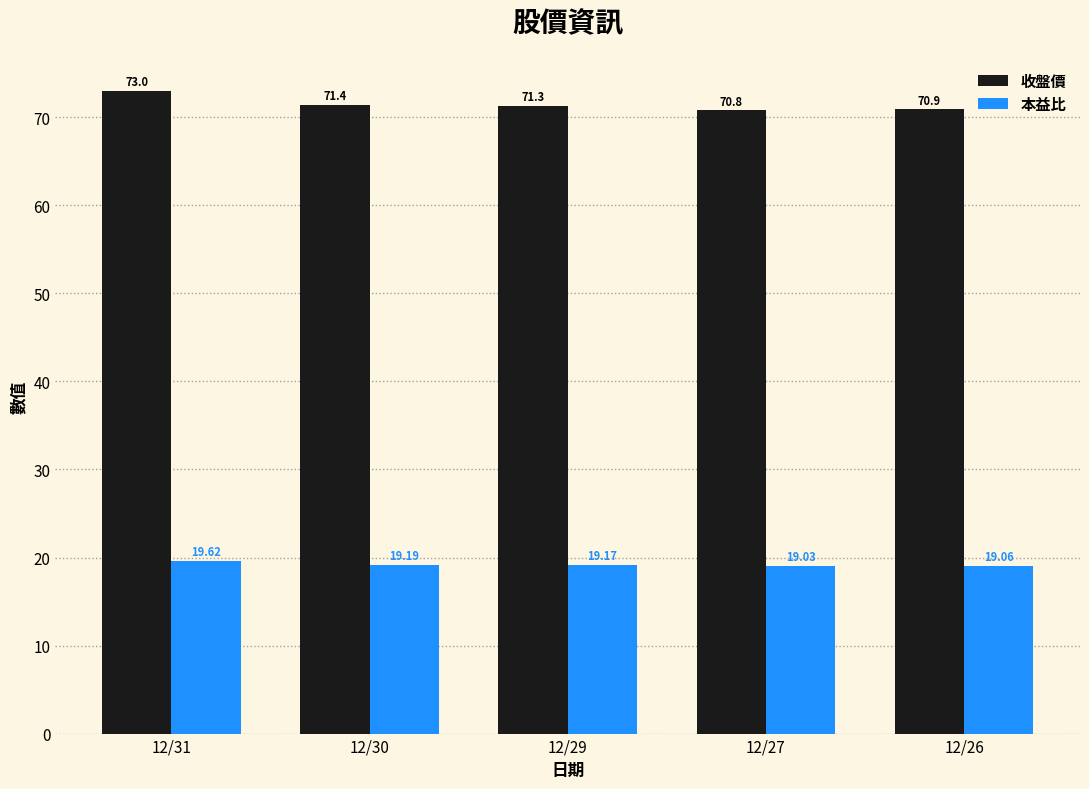

Where is 本益比 nearest to the value 19?

12/27